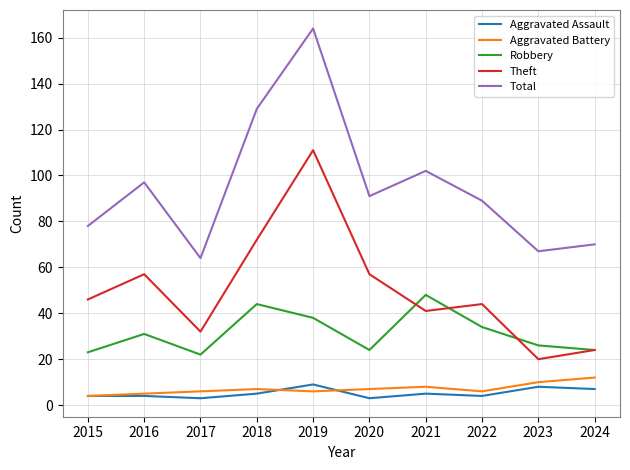

What is the maximum value shown in the chart?

164